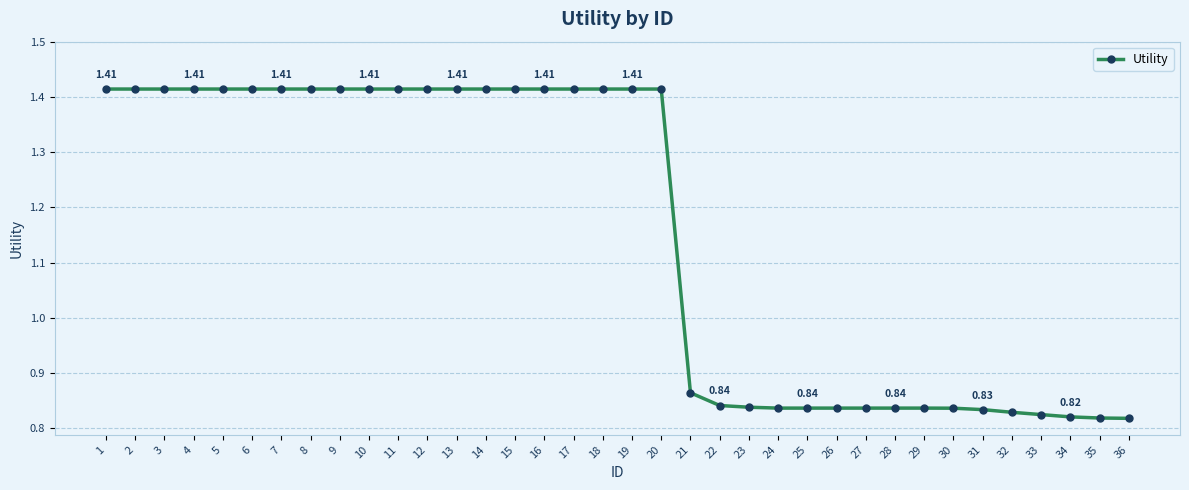

What is the change in value from 16 to 23?

-0.6